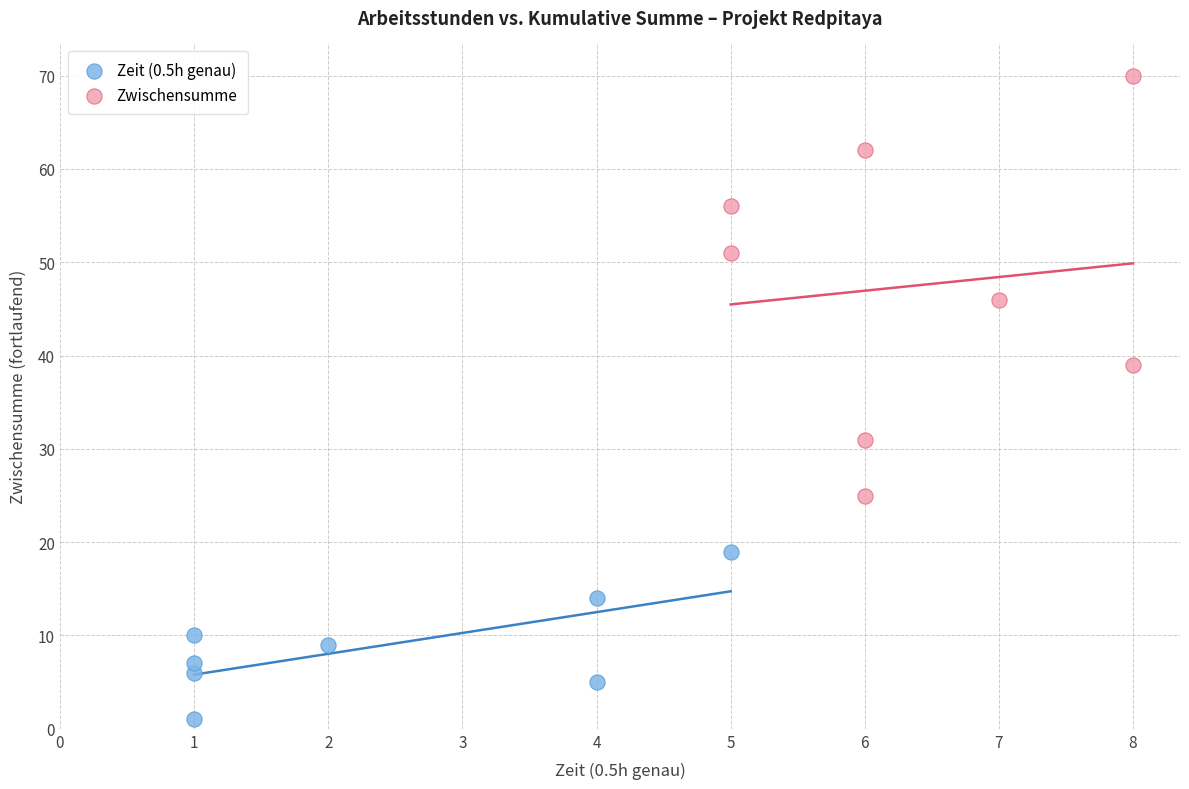

Which series contains the highest Y value?

Zwischensumme